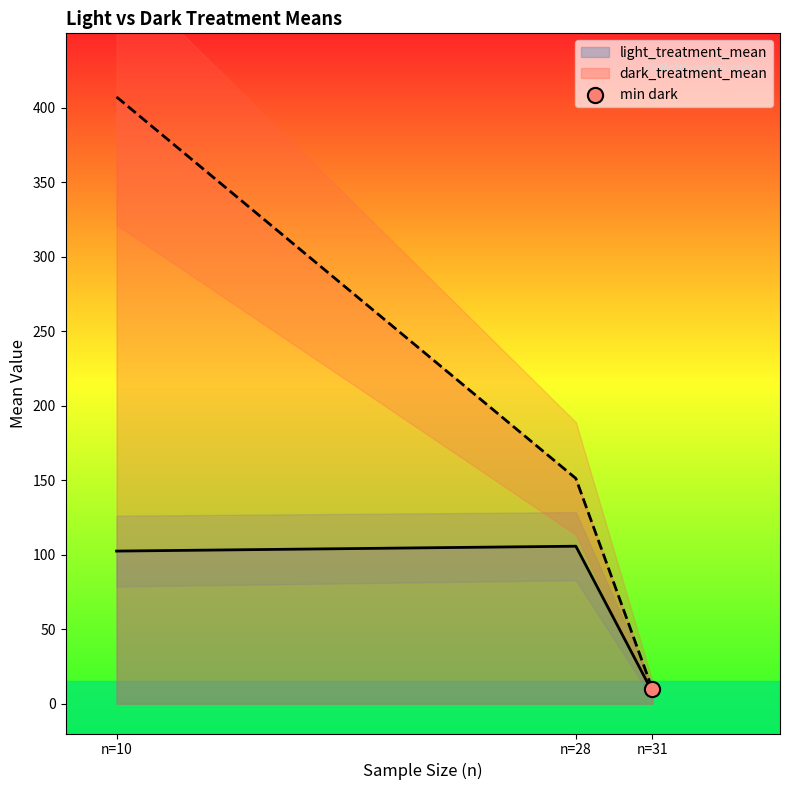

What are all the series names shown in the legend?

light_treatment_mean, dark_treatment_mean